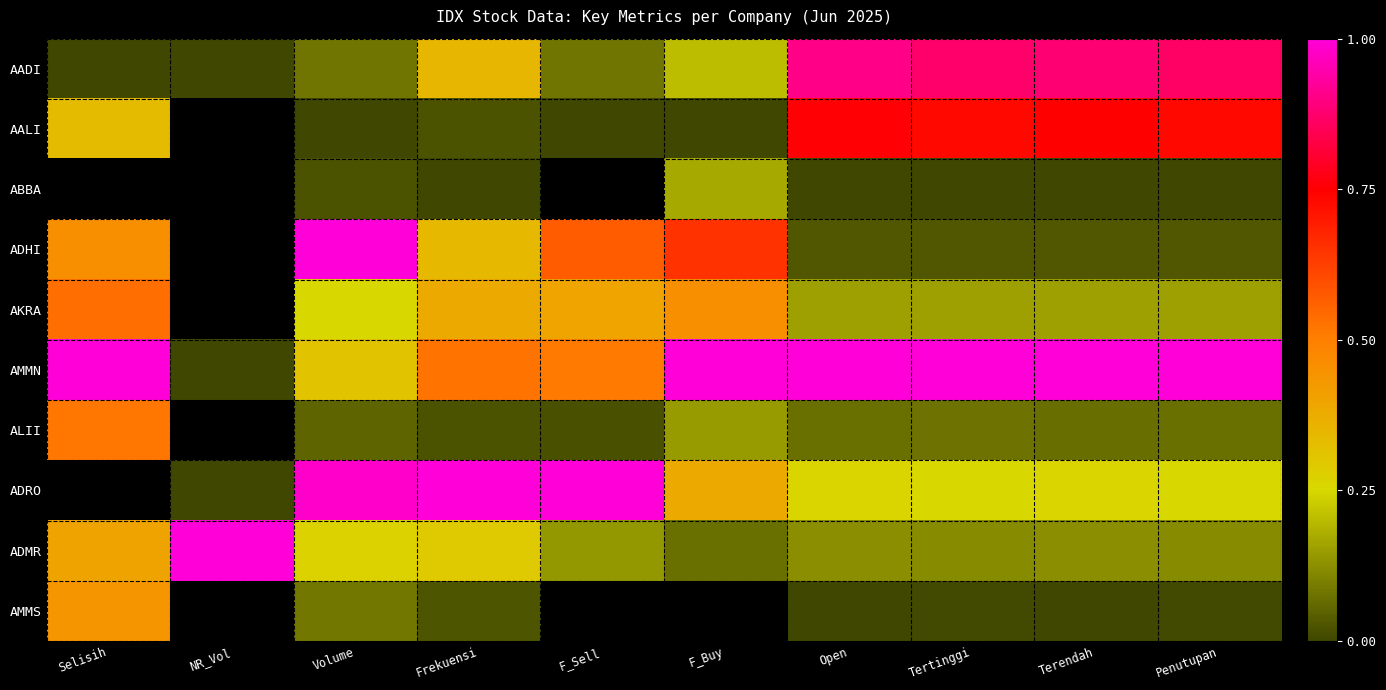

List the labels in order of ALII value, largest first.

Selisih, NR_Vol, F_Buy, Tertinggi, Penutupan, Open, Terendah, Volume, Frekuensi, F_Sell